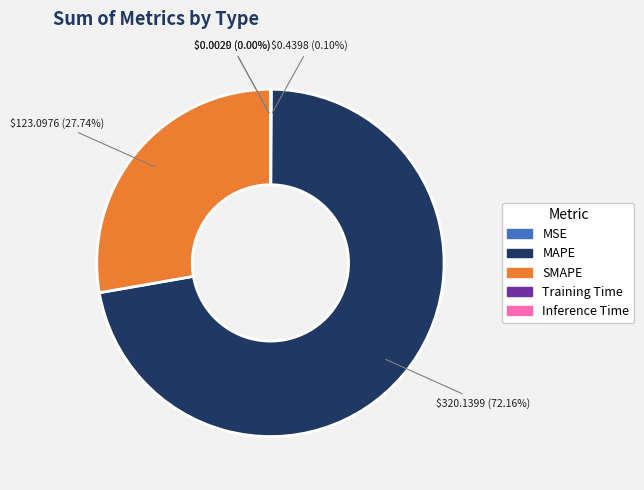

To the nearest percent, what portion does MAPE represent?

72%